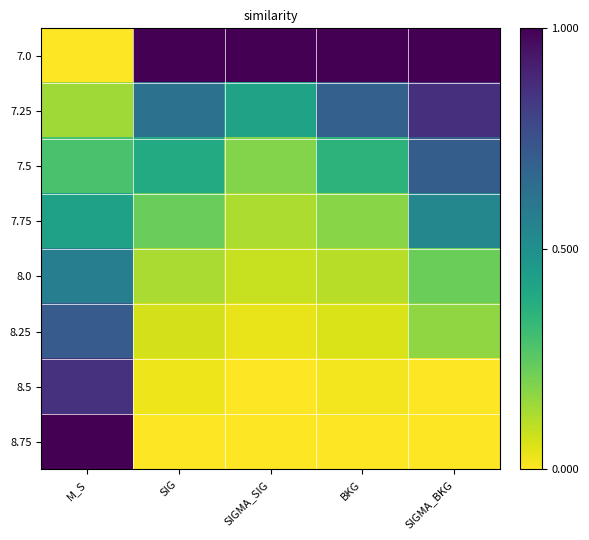

Which series has the widest spread of values?

7.0